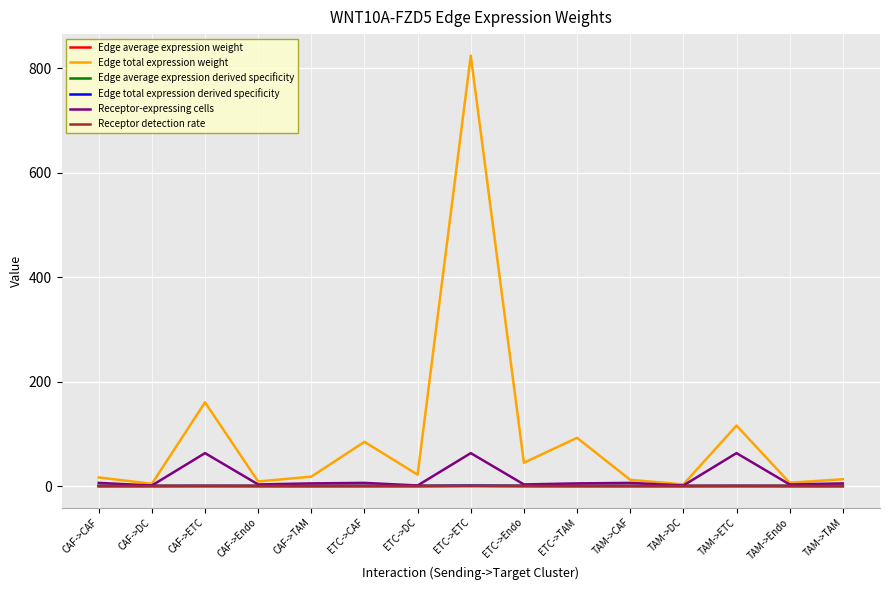

What is the maximum value shown in the chart?

824.6